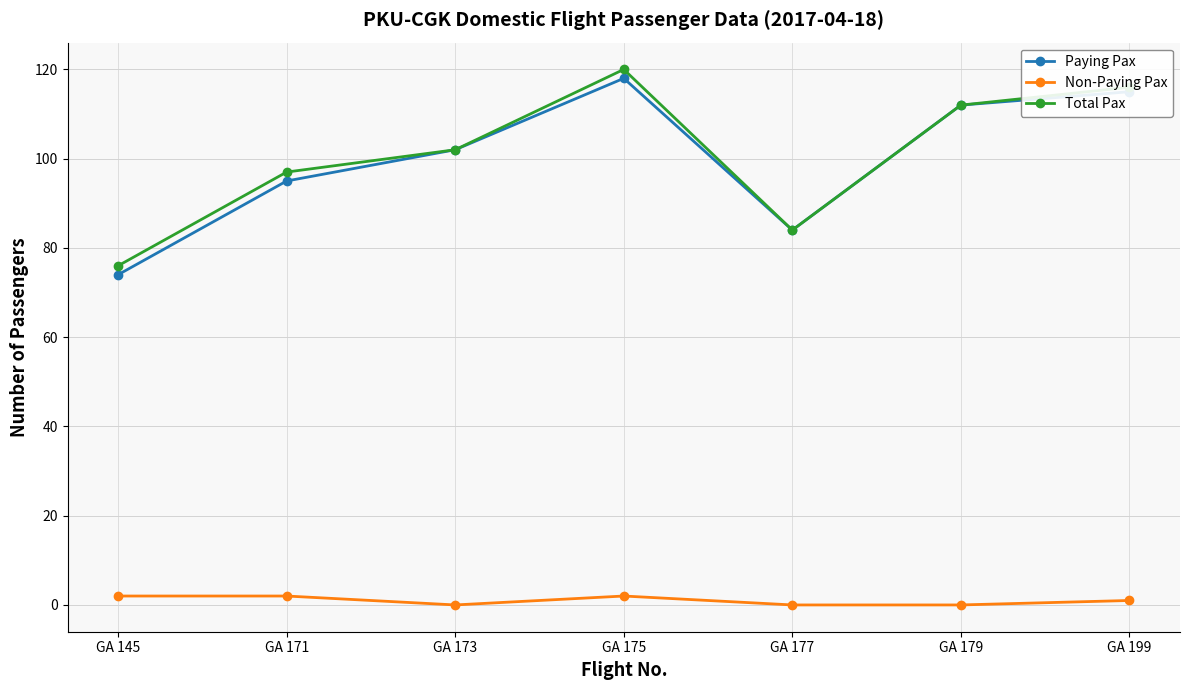

How many distinct data groups are displayed?

3